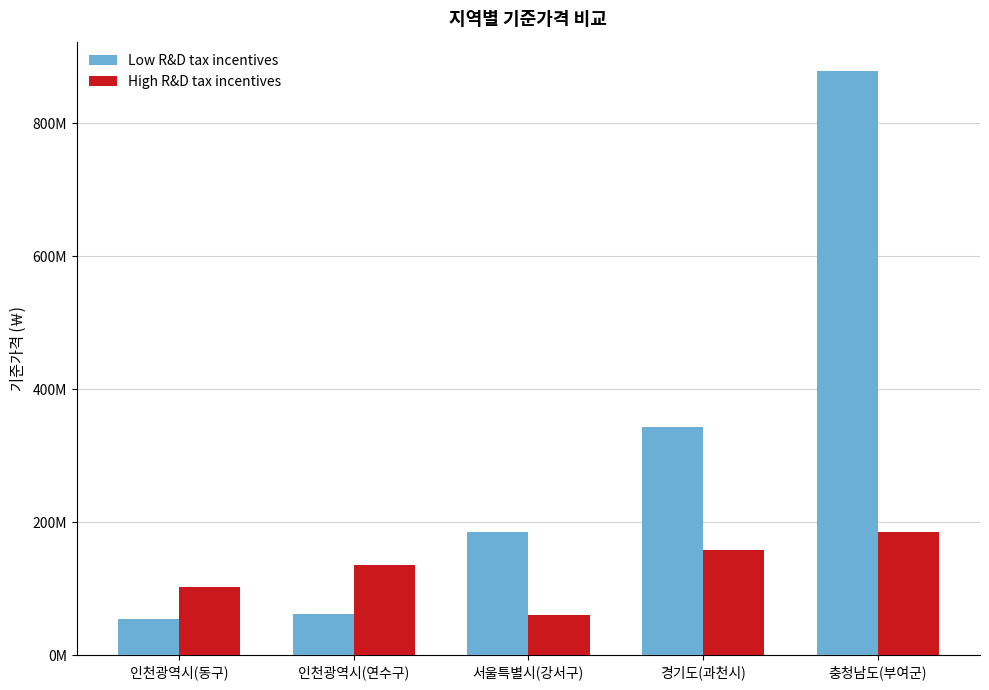

Does the chart contain any negative values?

No